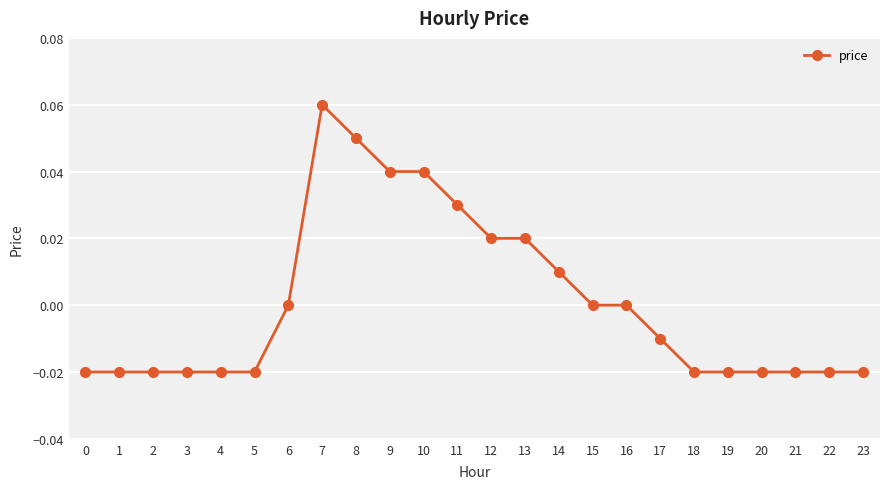

The chart shows a value of -0.0 at 2. True or false?

True